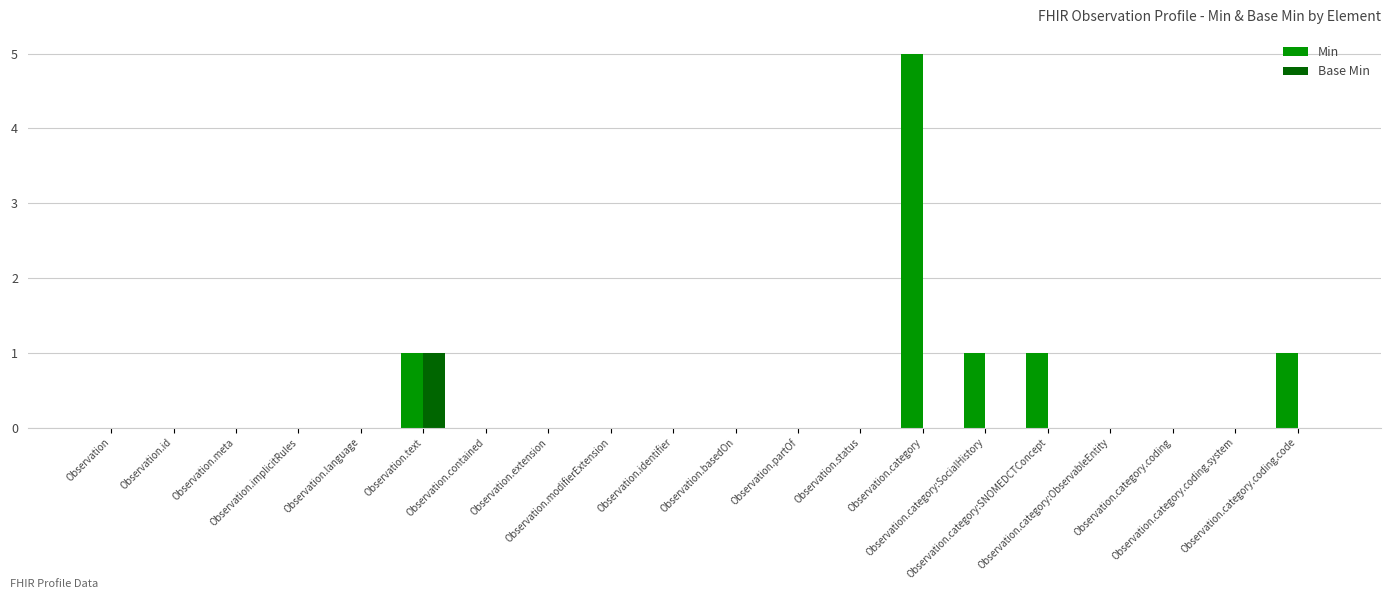

How many Base Min values are between 0 and 1?

20